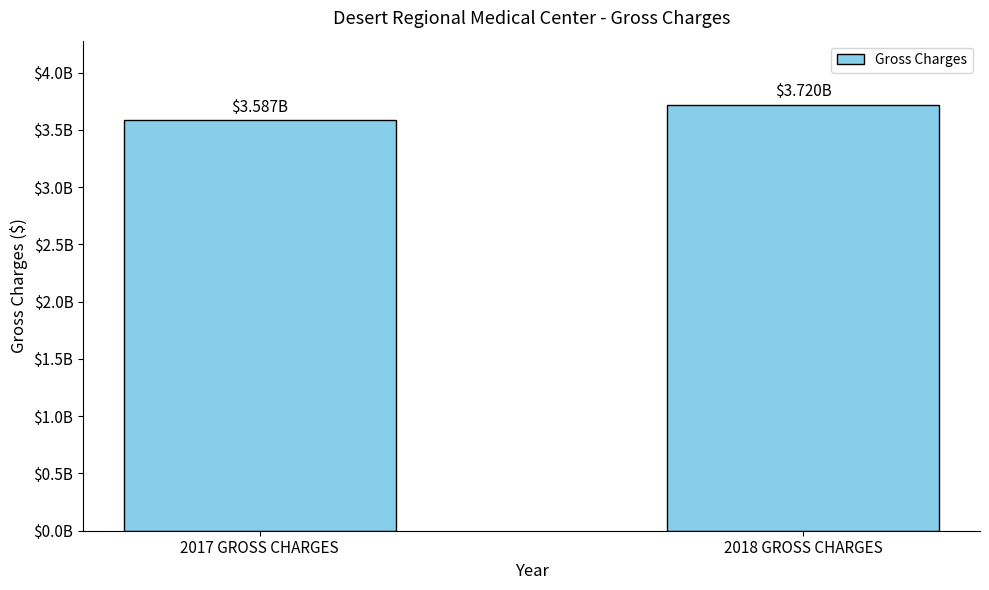

What is the label of the 1st bar from the right?

2018 GROSS CHARGES